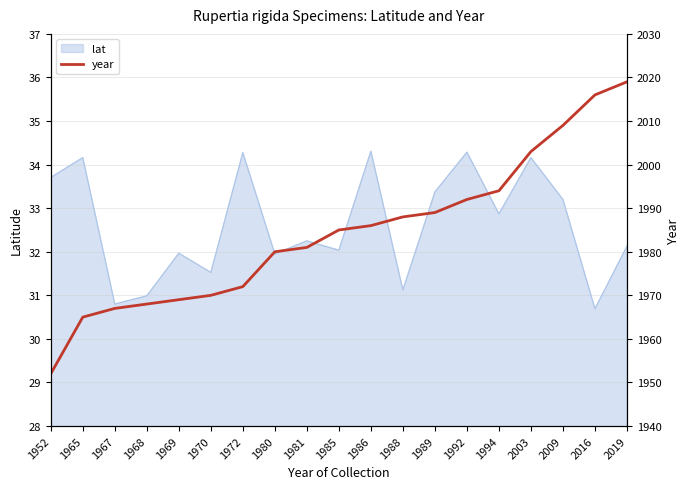

The value of lat at 2019 is 32.1. True or false?

True